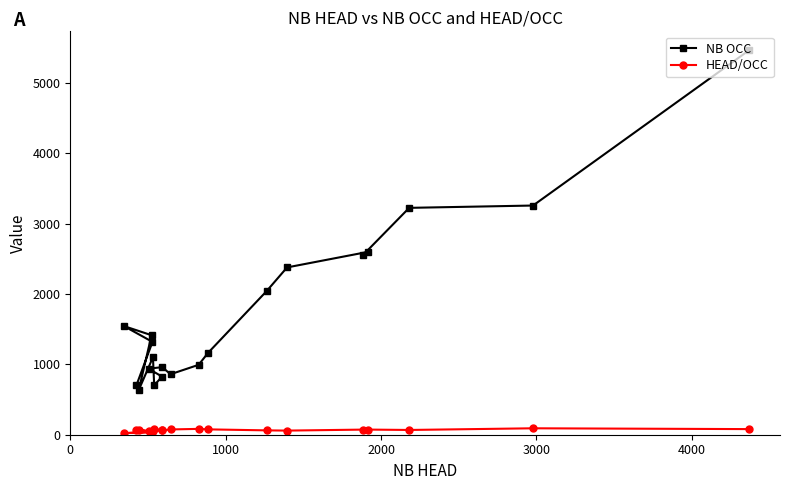

What is the sum of all HEAD/OCC values?

1281.9